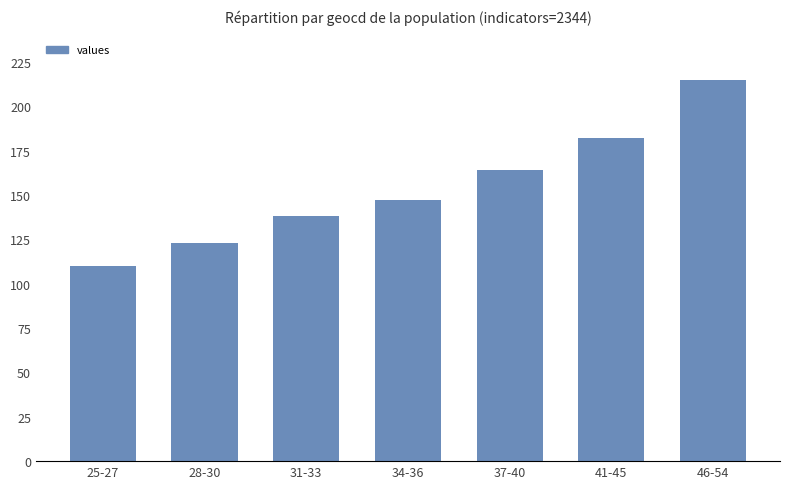

Is it true that the value at 34-36 is 147?

True